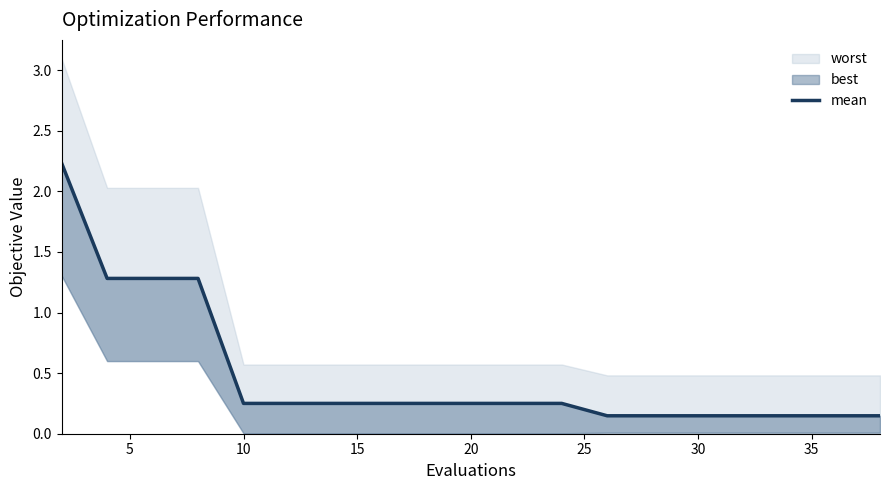

What is the value of the 12th point from the left?

0.3